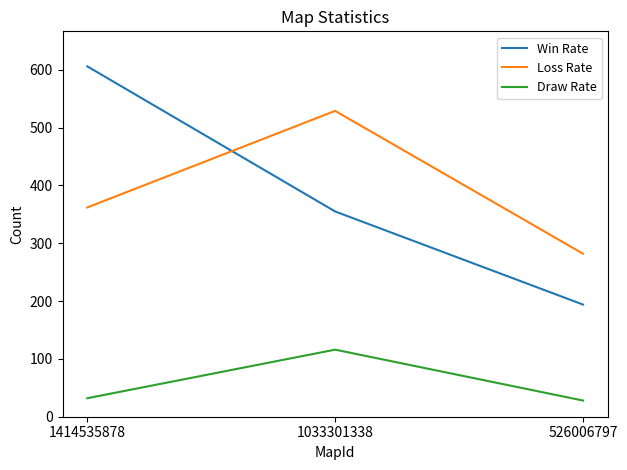

Rank the series at 1033301338 from lowest to highest value.

Draw Rate, Win Rate, Loss Rate